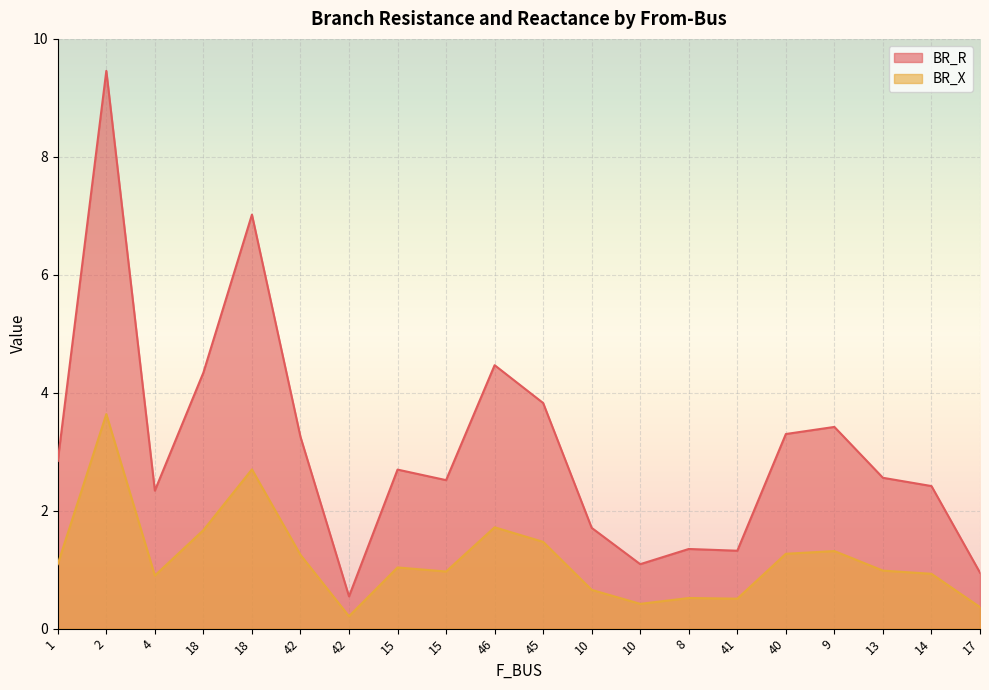

What is the minimum value for BR_X?

0.2